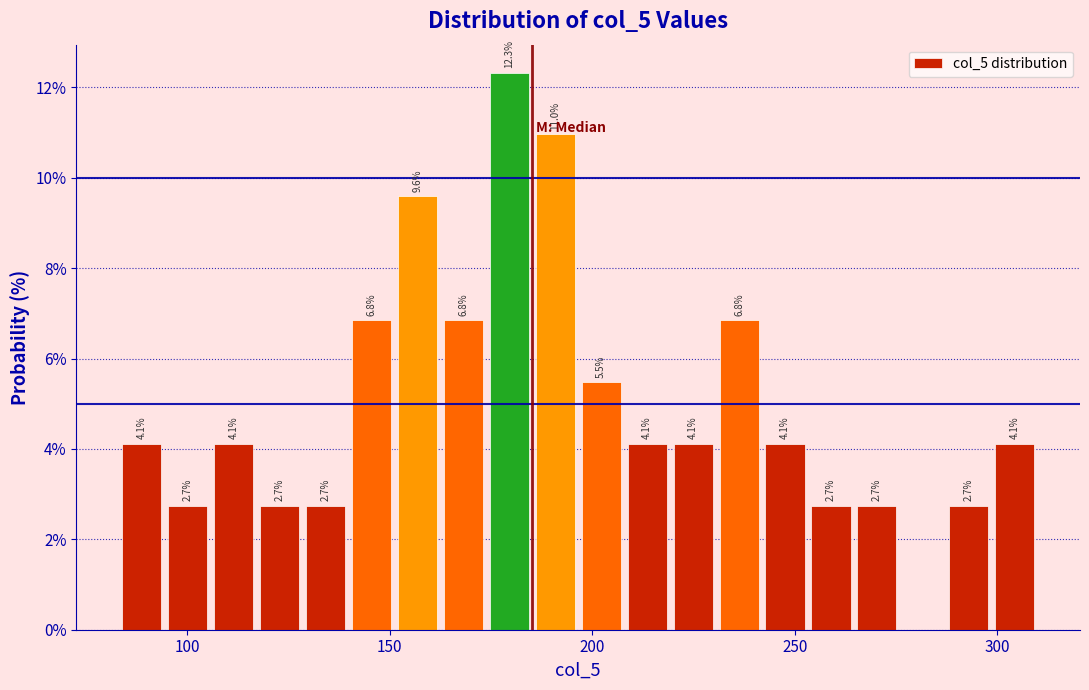

Around what value on the x-axis is the tallest bar? Give the approximate position of its centre, as read against the axis.

180